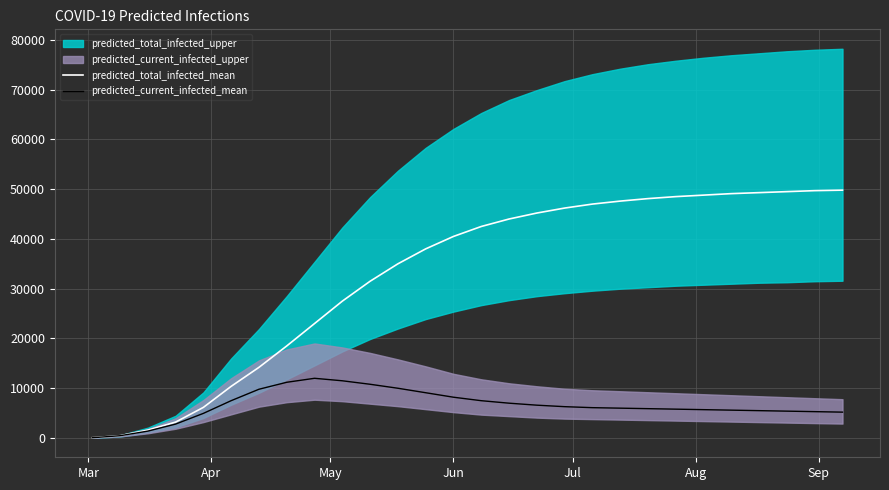

What is the highest value of the predicted_total_infected_mean series?

49800